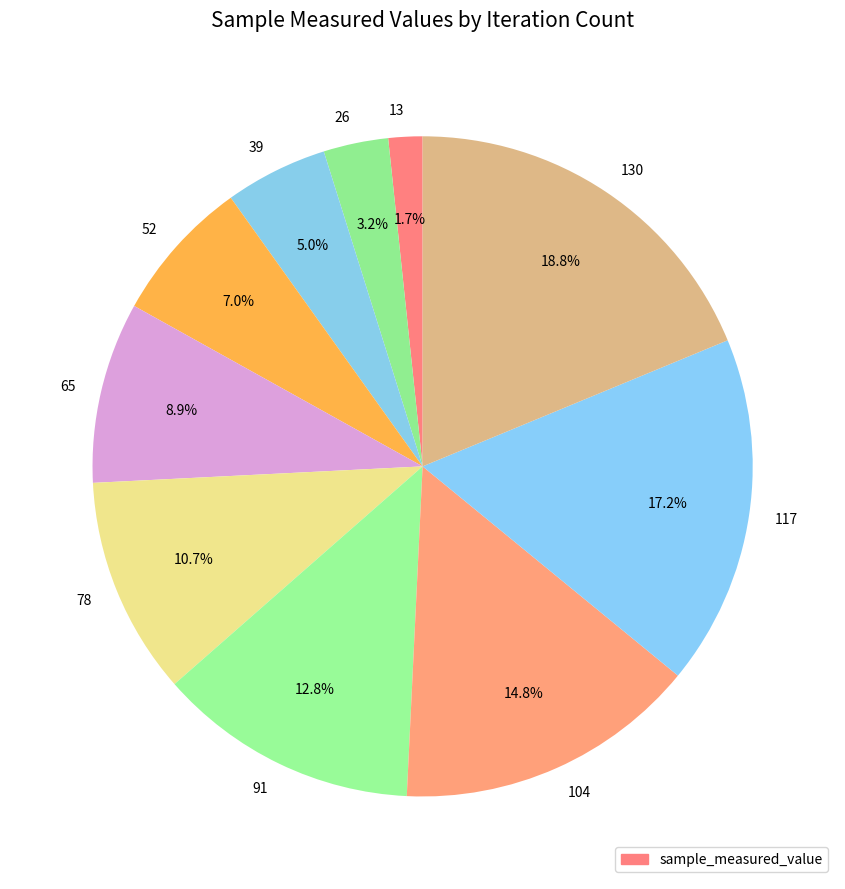

Does any single category account for the majority?

No